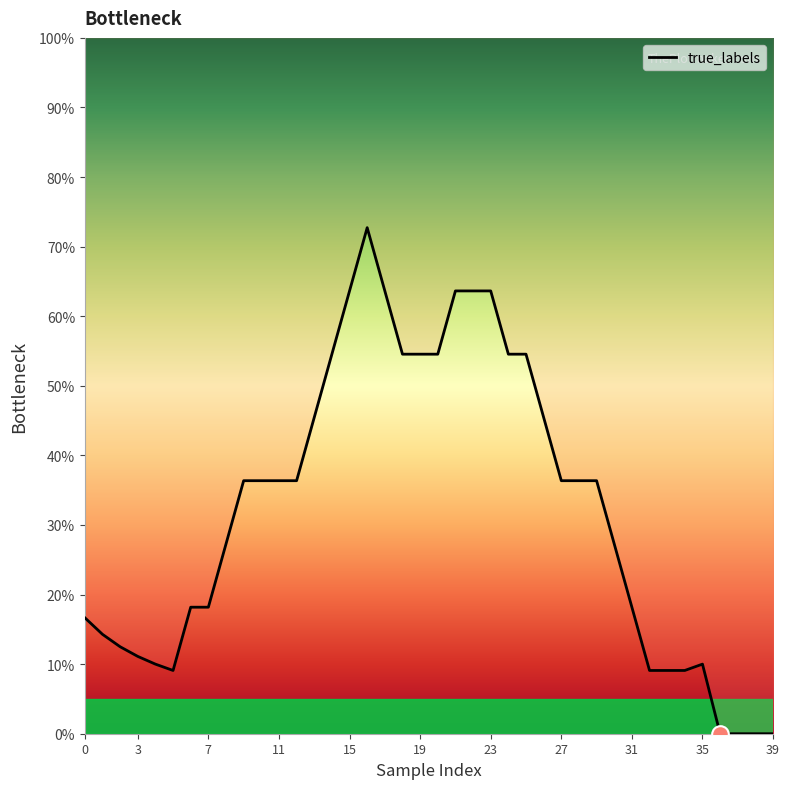

The value at 24 is 0.3. True or false?

False